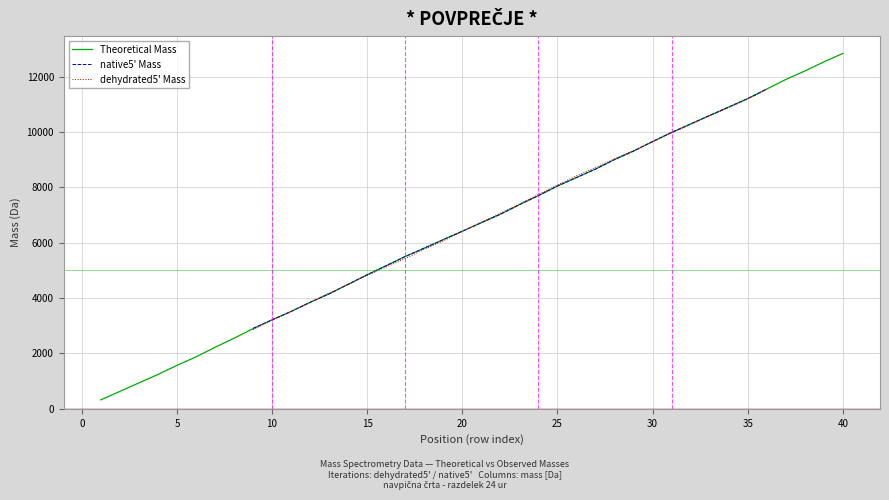

Between 17 and 1, which is larger?

17